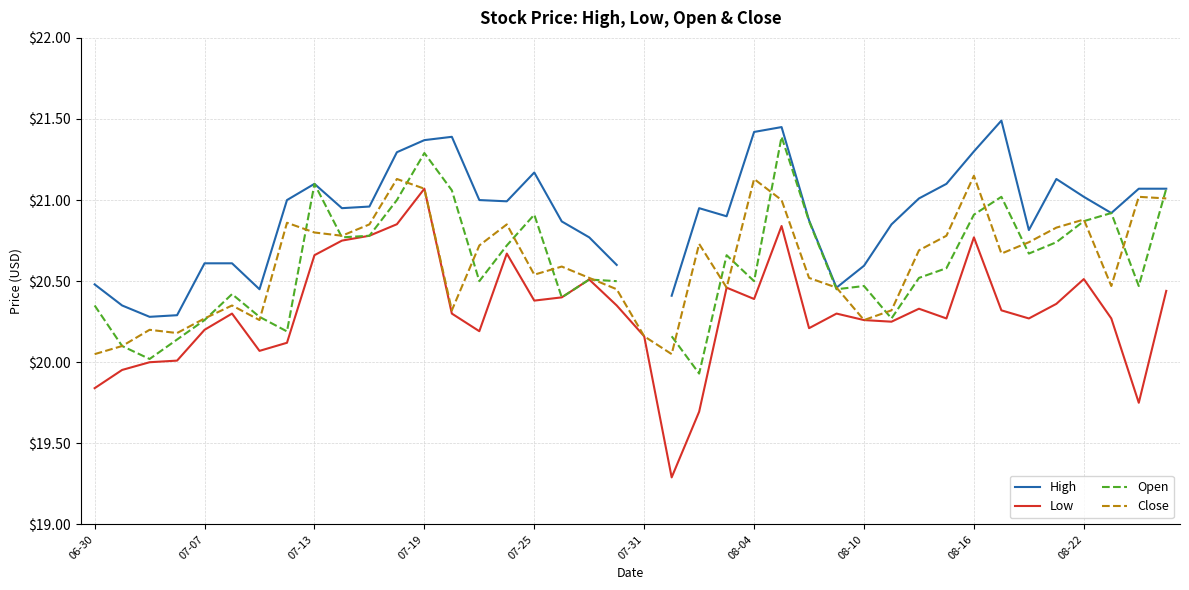

What is the difference between the maximum and second lowest values in the Close series?

1.1